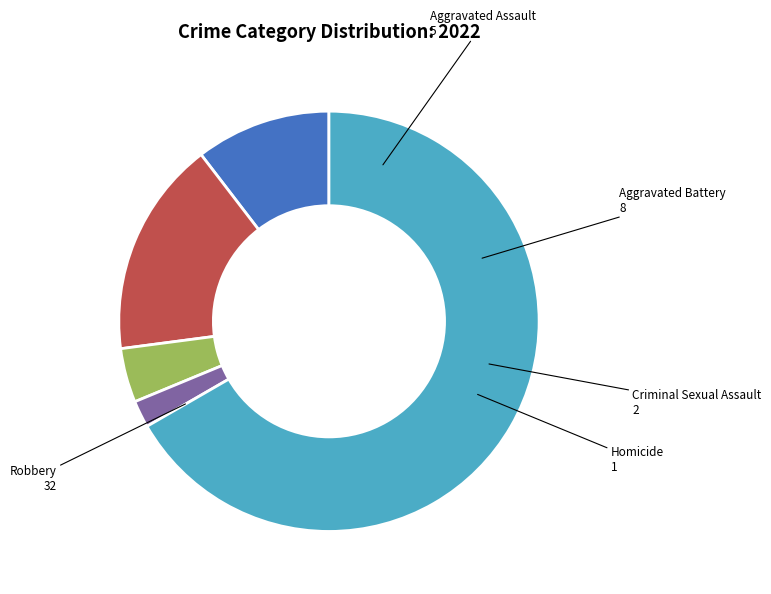

Which slice is the smallest?

Homicide